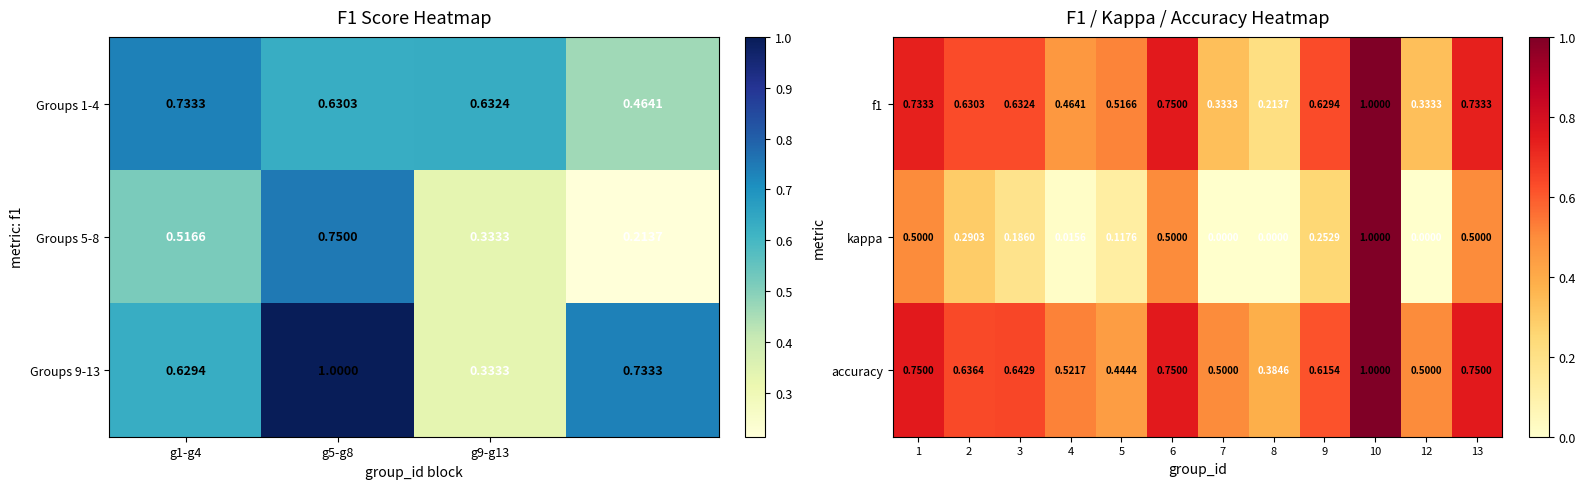

Is the value of accuracy at 7 greater than the value of f1 at 1?

No